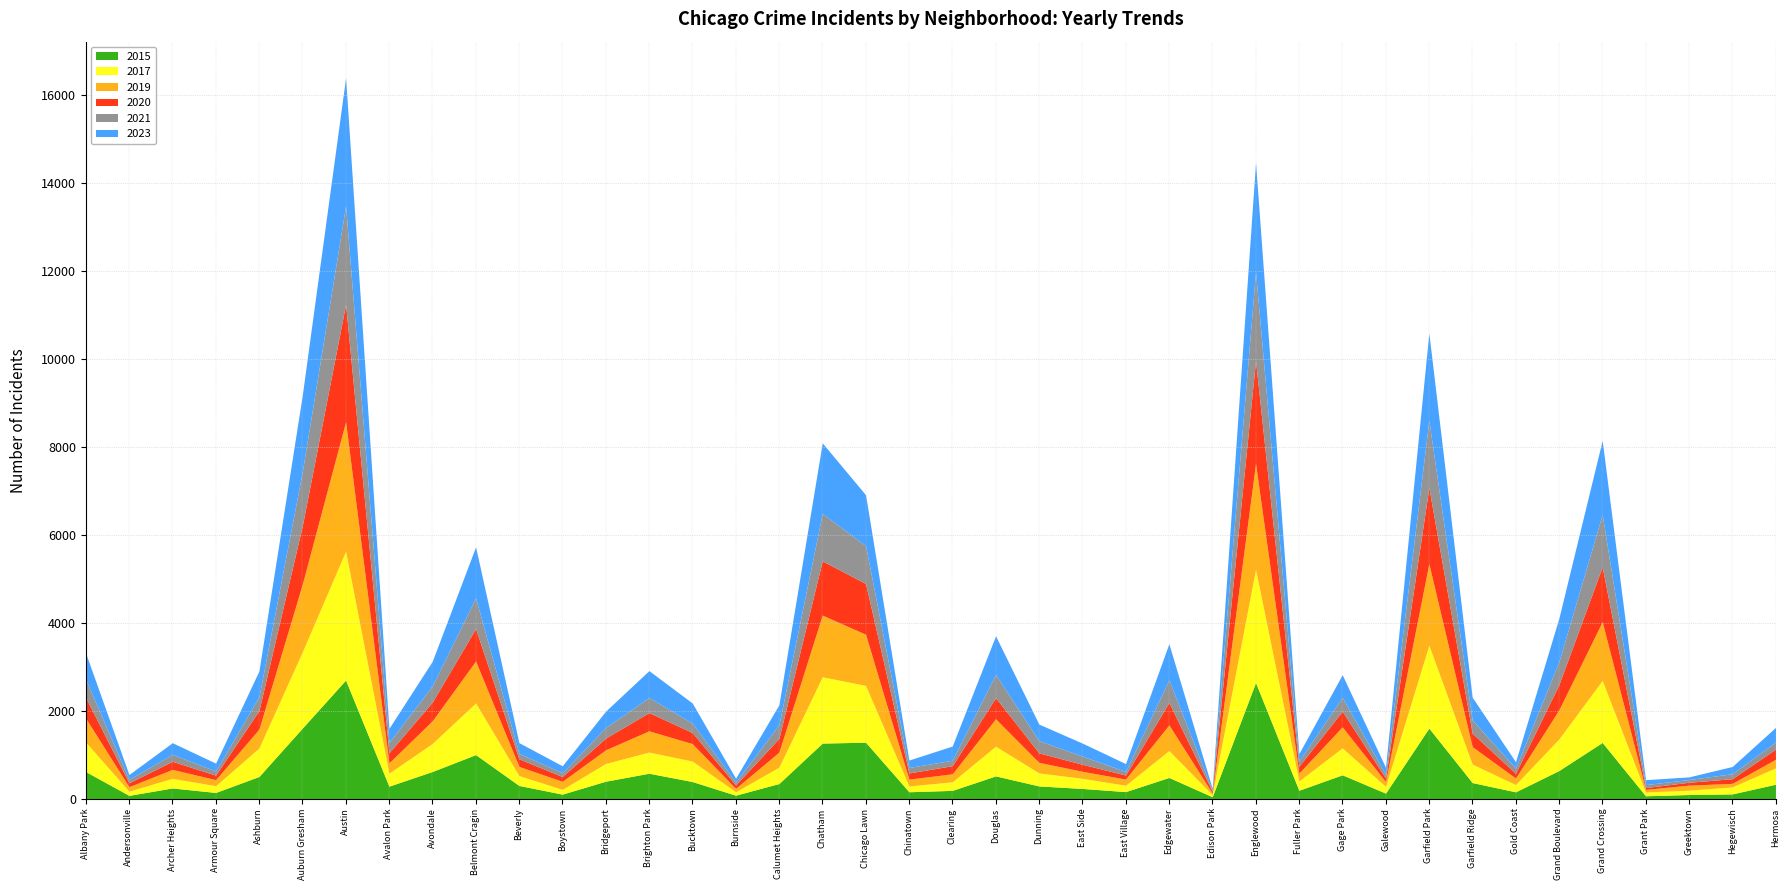

What position from the right is Edison Park?

14